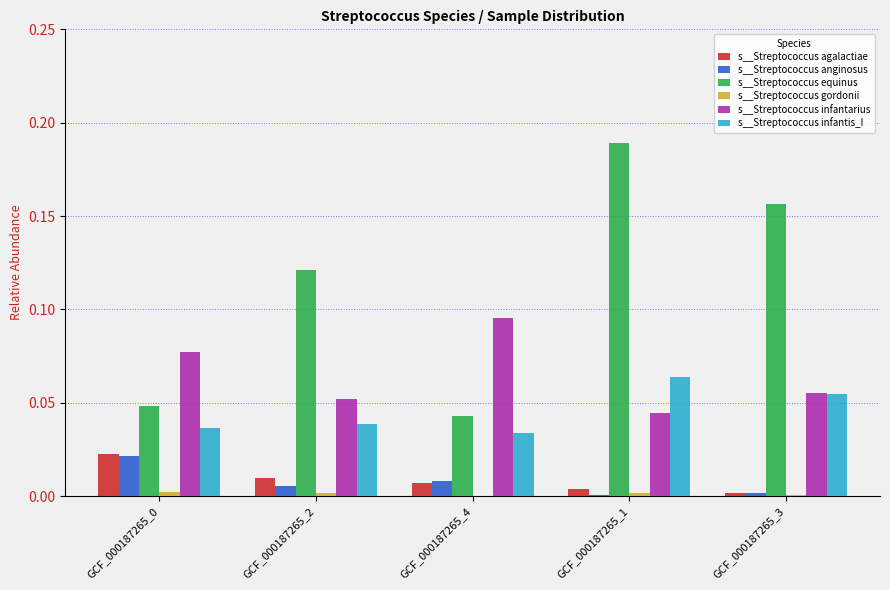

What is the sum of all s__Streptococcus infantarius values?

0.3